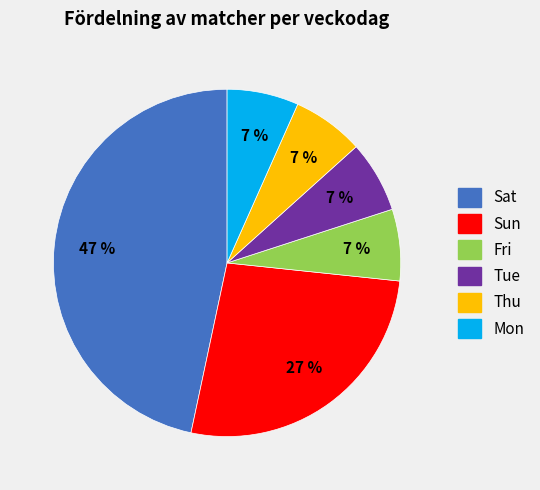

To the nearest percent, what is the average slice percentage?

17%